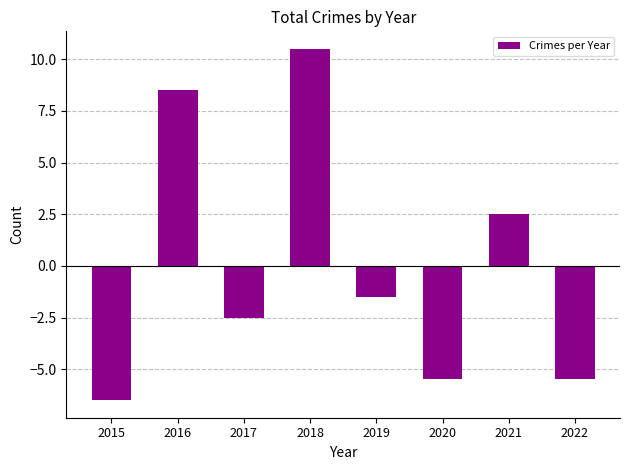

Reading left to right, extract all data points from this chart.

-6.5	8.5	-2.5	10.5	-1.5	-5.5	2.5	-5.5